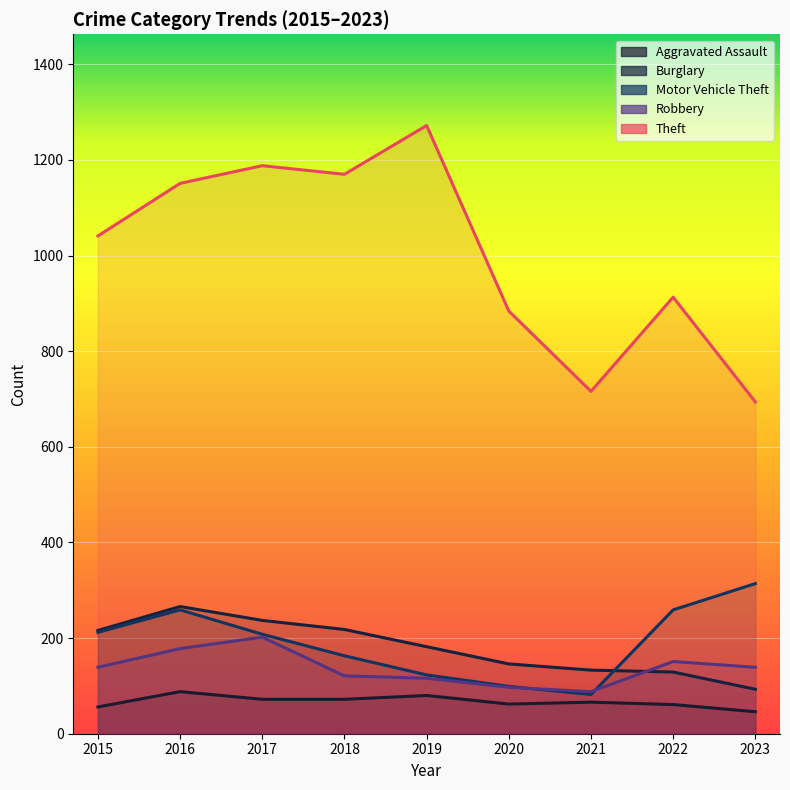

List the labels in order of Robbery value, smallest first.

2021, 2020, 2019, 2018, 2015, 2023, 2022, 2016, 2017